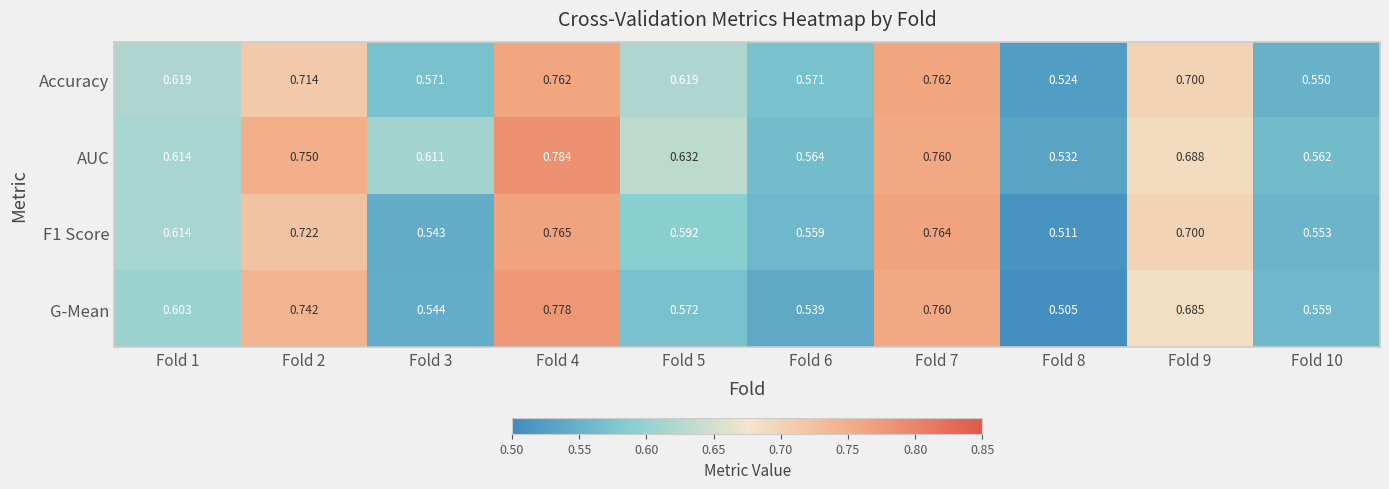

Which series has the largest range (max minus min)?

G-Mean